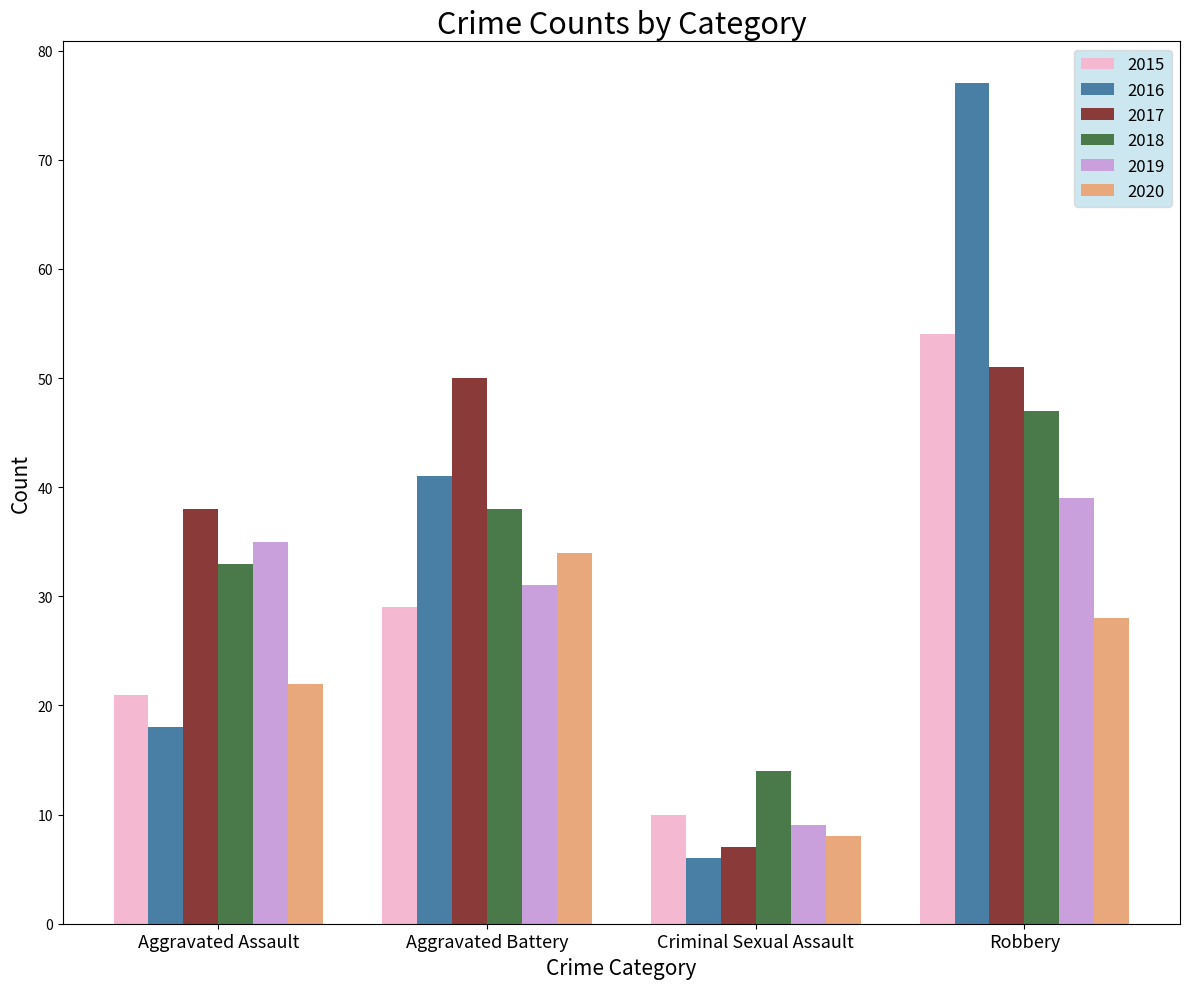

What is the value of the 2015 bar at the 2nd from the left?

29